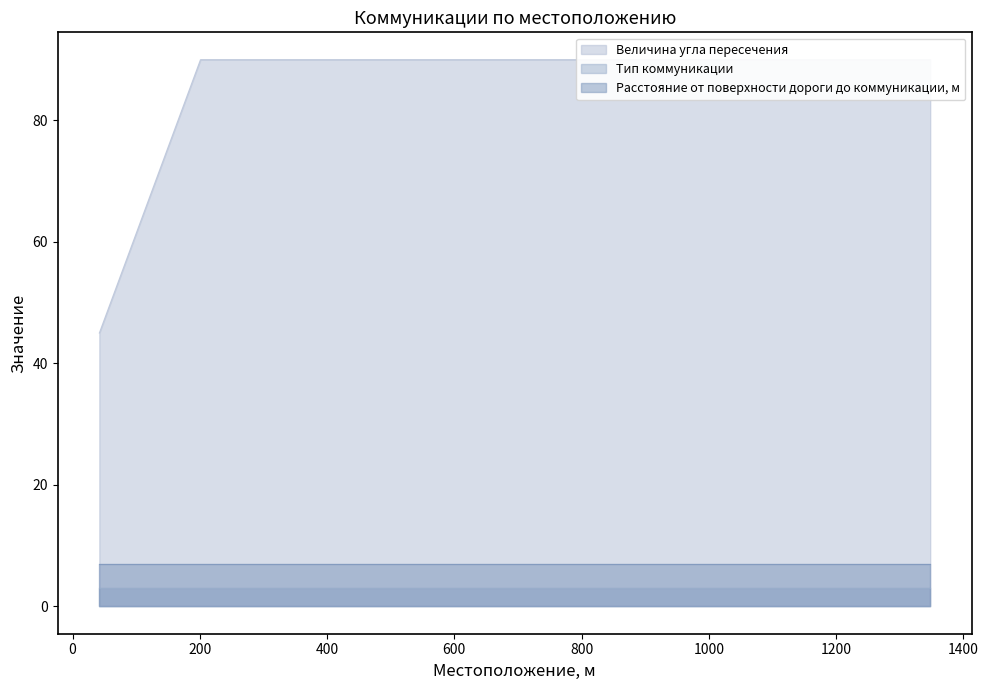

True or false: Расстояние от поверхности дороги до коммуникации, м and Величина угла пересечения intersect in this chart.

False